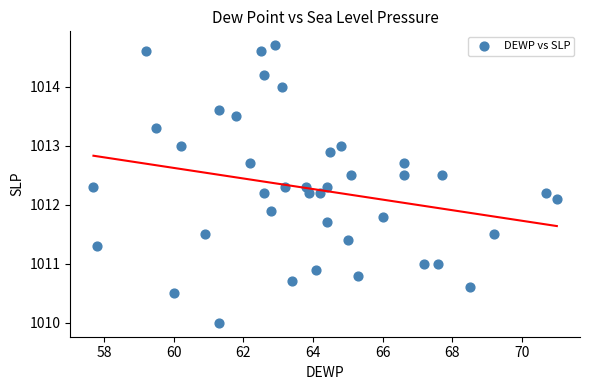

What is the range of Y values (max minus min)?

4.7